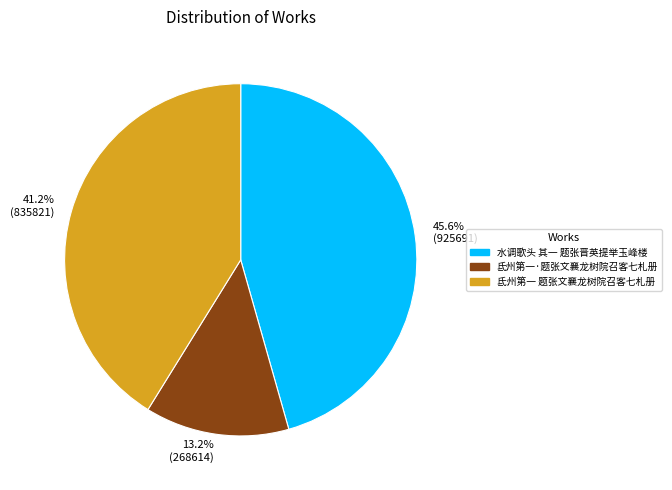

What is the largest slice in the pie chart?

45.6% (925691)